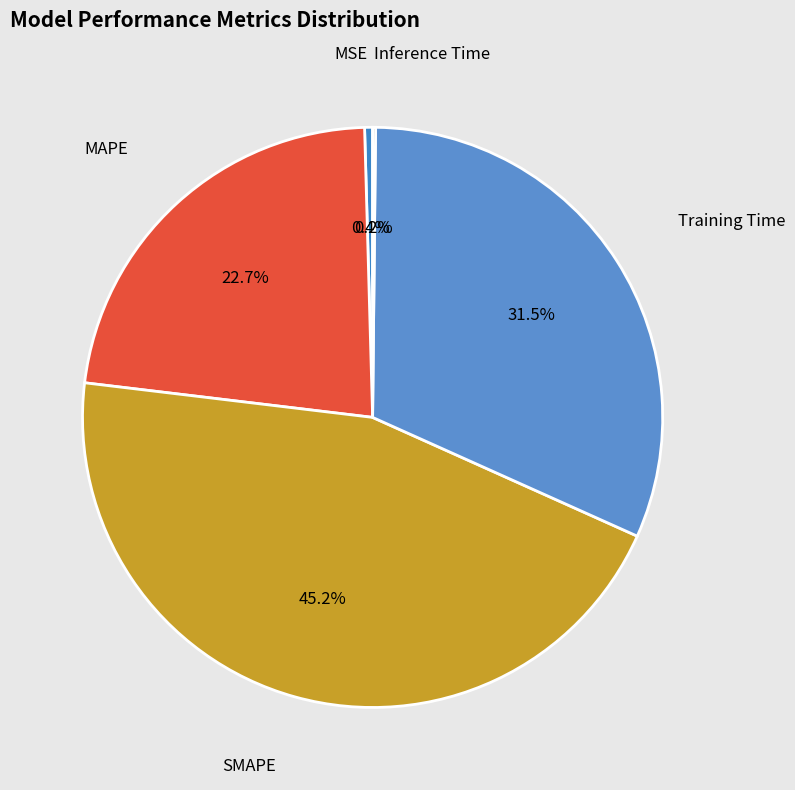

To the nearest percent, what is the average slice percentage?

20%